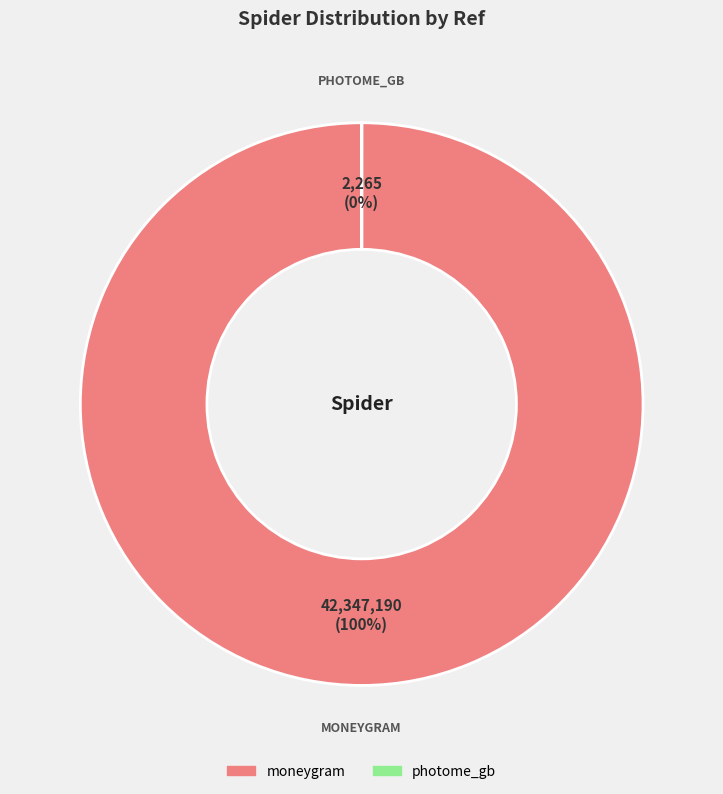

How many slices are in this pie chart?

2